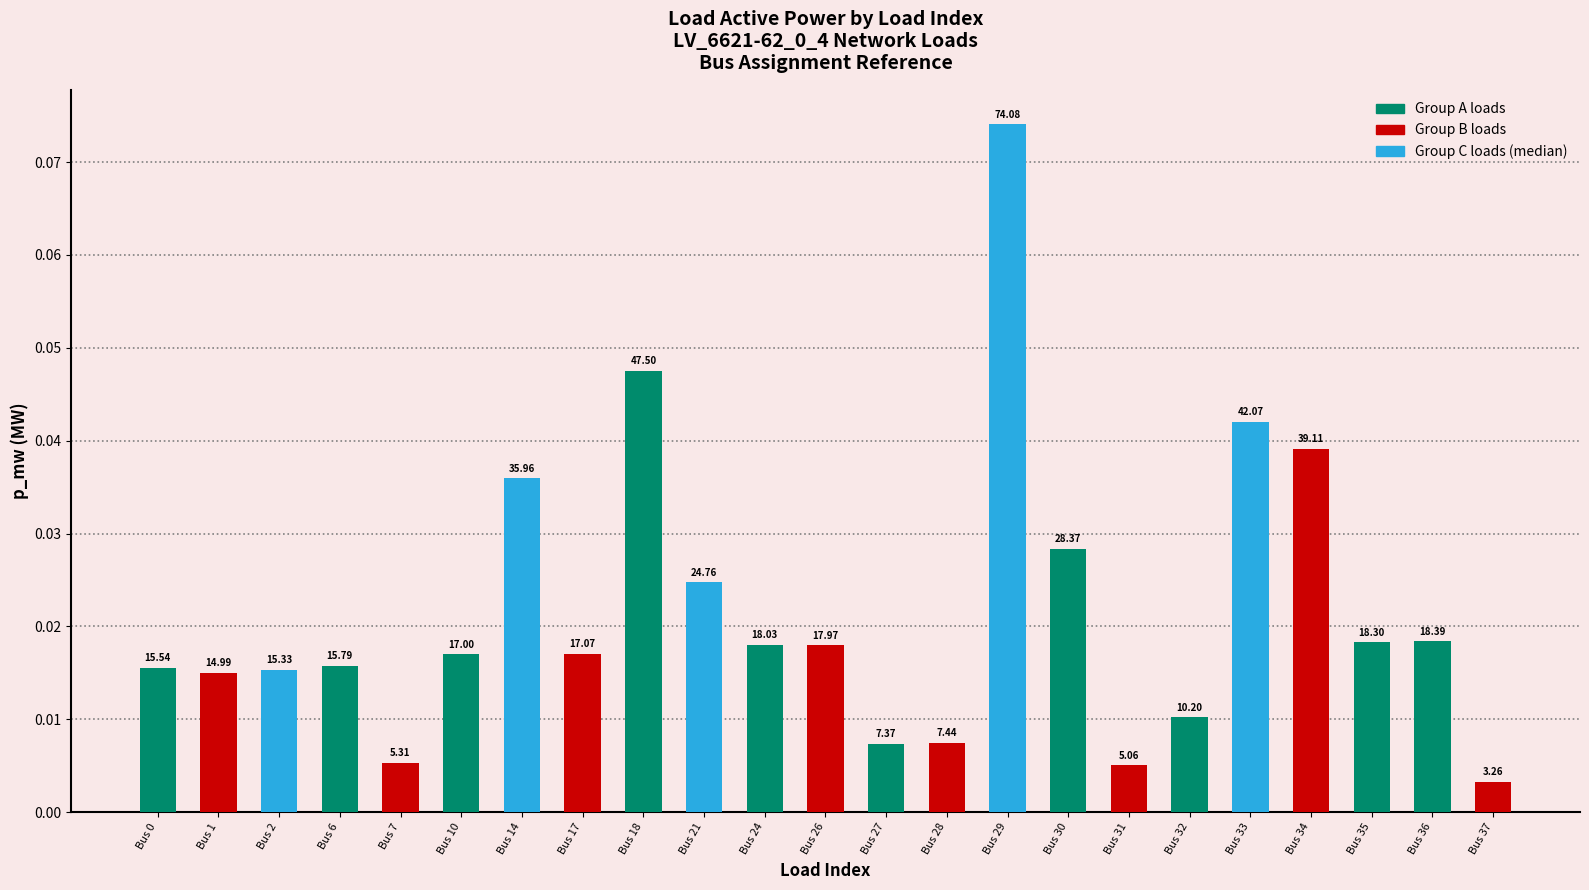

Between Bus 0 and Bus 17, which is larger?

Bus 17